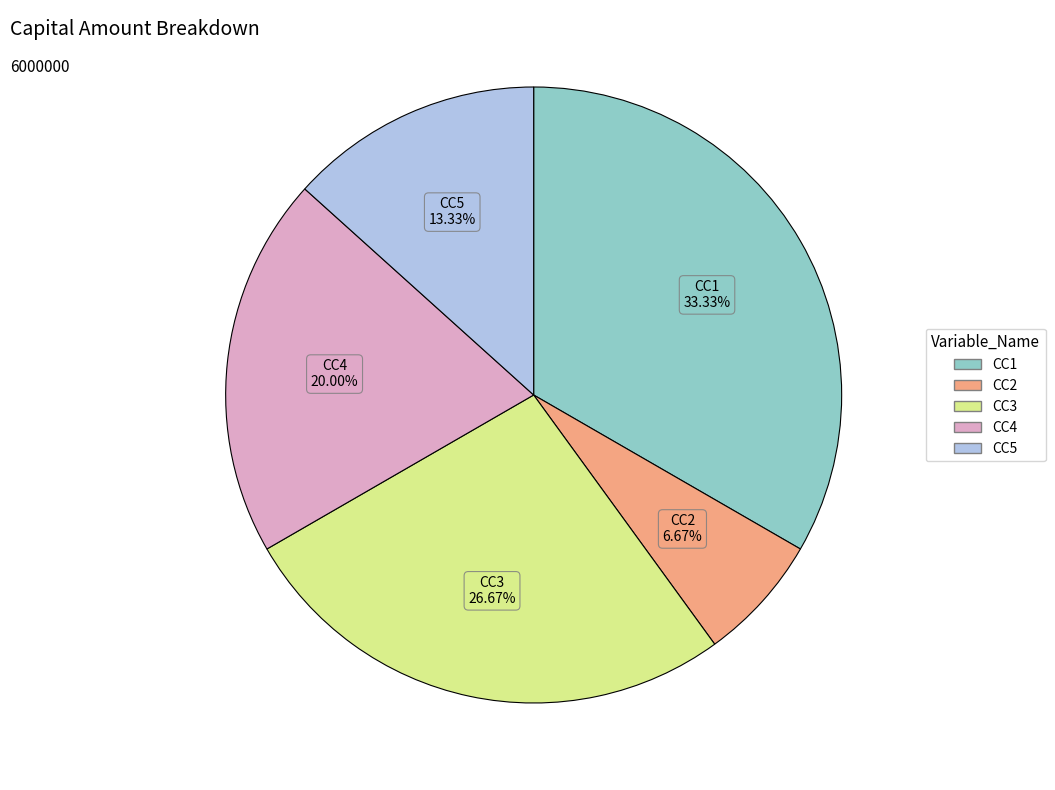

To the nearest percent, what is the difference between the largest and smallest slice percentages?

27%